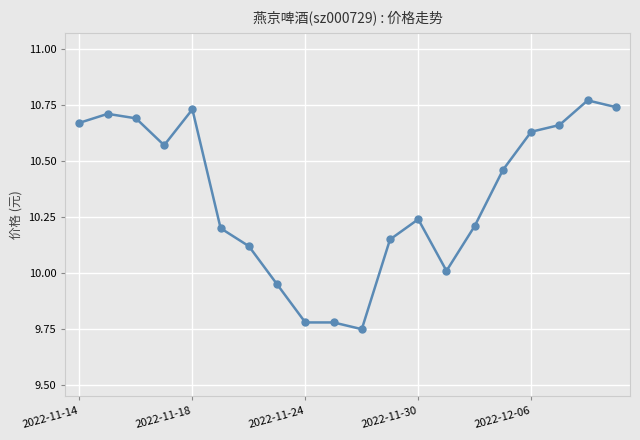

What is the difference between the second highest and minimum values?

1.0